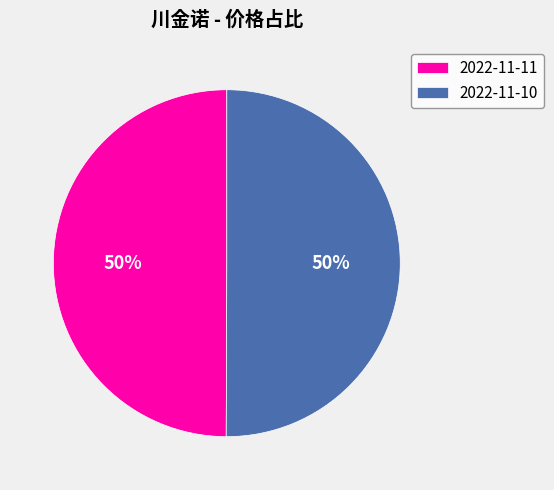

Combined, do 2022-11-10 and 2022-11-11 account for over 50%?

Yes